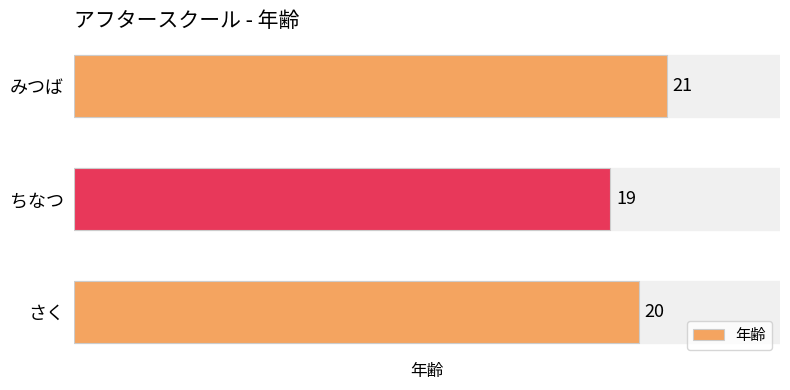

At which category does the chart reach its minimum across all series?

ちなつ